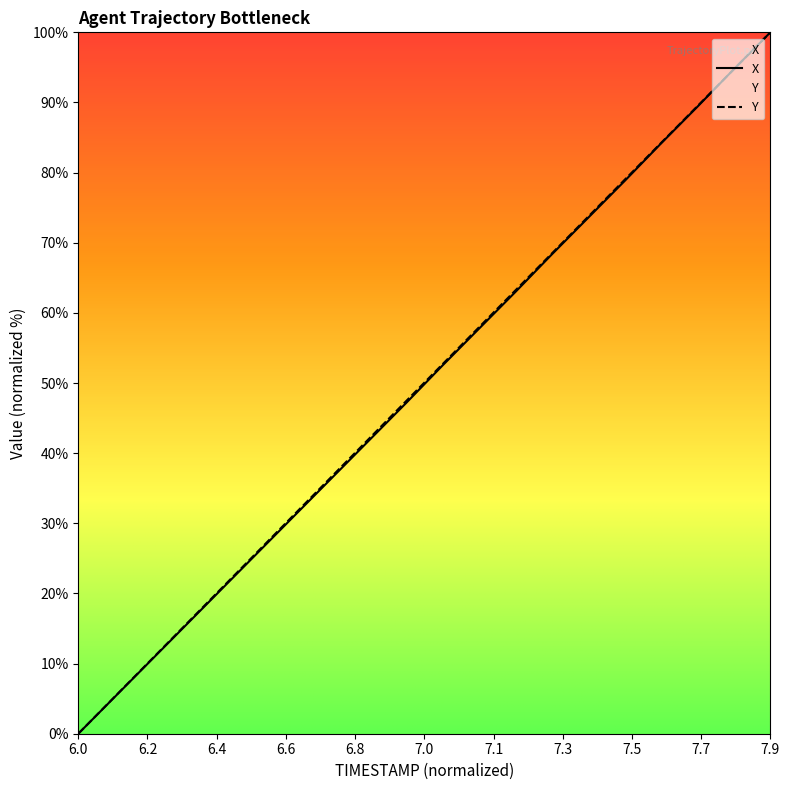

How many times do TIMESTAMP and X cross each other?

1